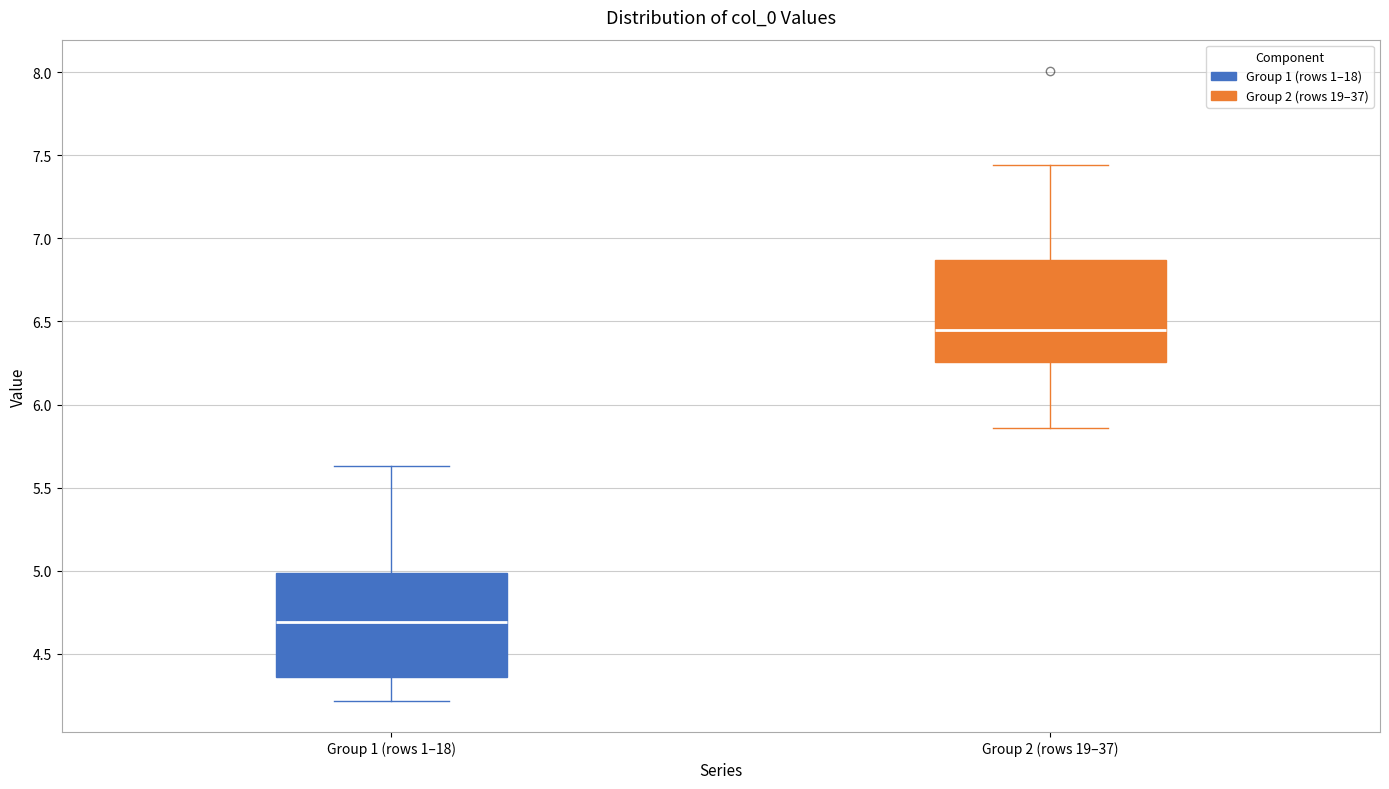

Reading left to right, read every box against the y-axis: the position of its median line, the range the box covers, and the ends of its whiskers. The values are not printed on the chart, so give them approximately, as read against the axis.

Group 1 (rows 1–18): median 4.70, box 4.35 to 5.00, whiskers 4.20 to 5.65
Group 2 (rows 19–37): median 6.45, box 6.25 to 6.85, whiskers 5.85 to 7.45